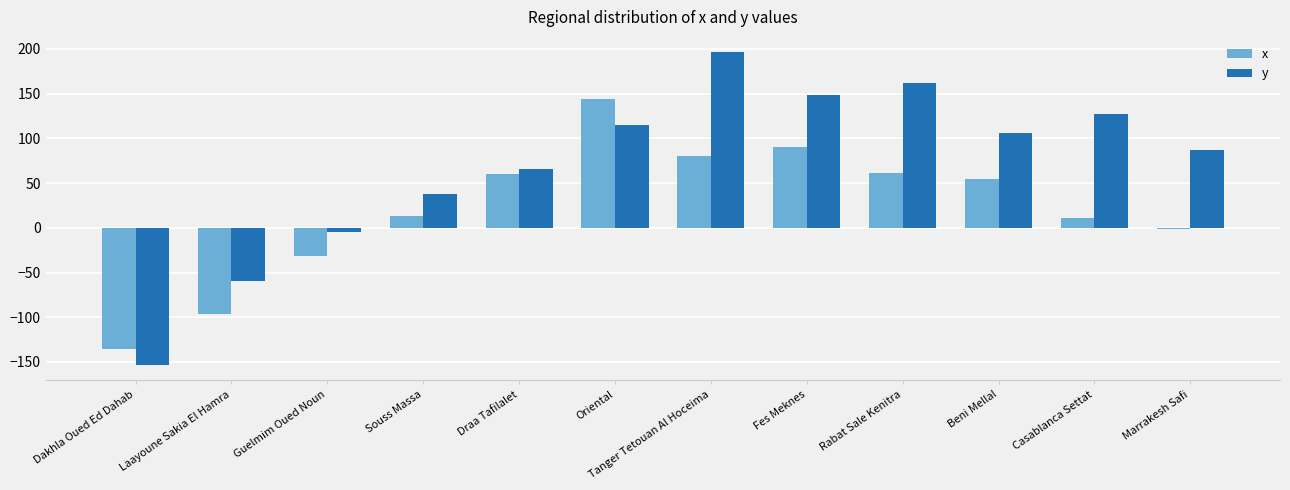

At which label does x reach its peak?

Oriental